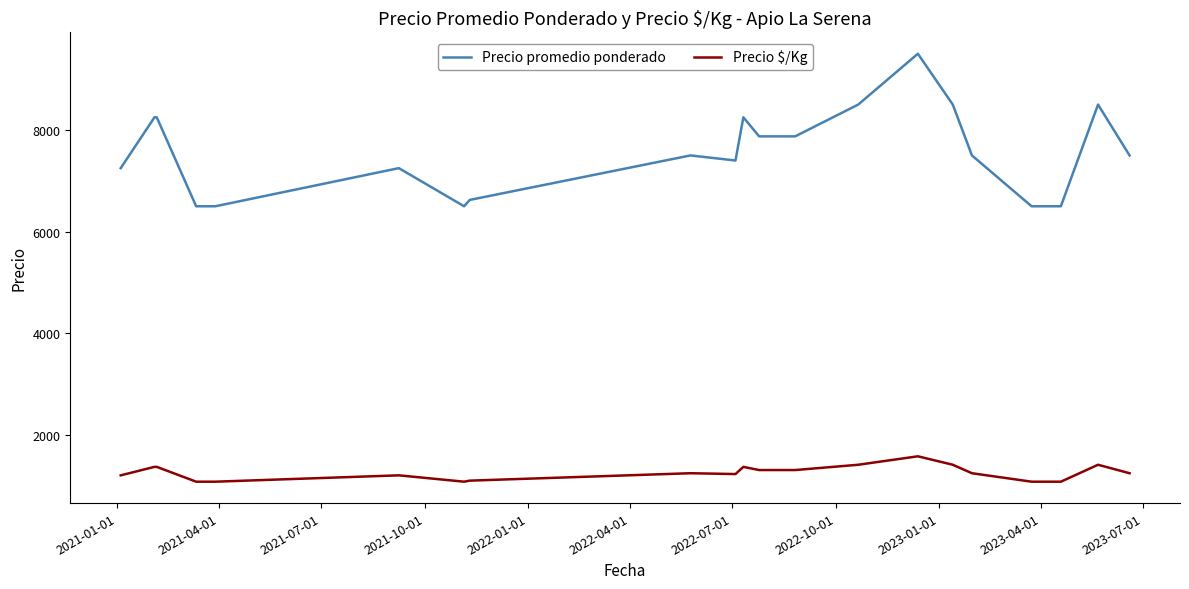

What is the minimum value for Precio promedio ponderado?

6500.0